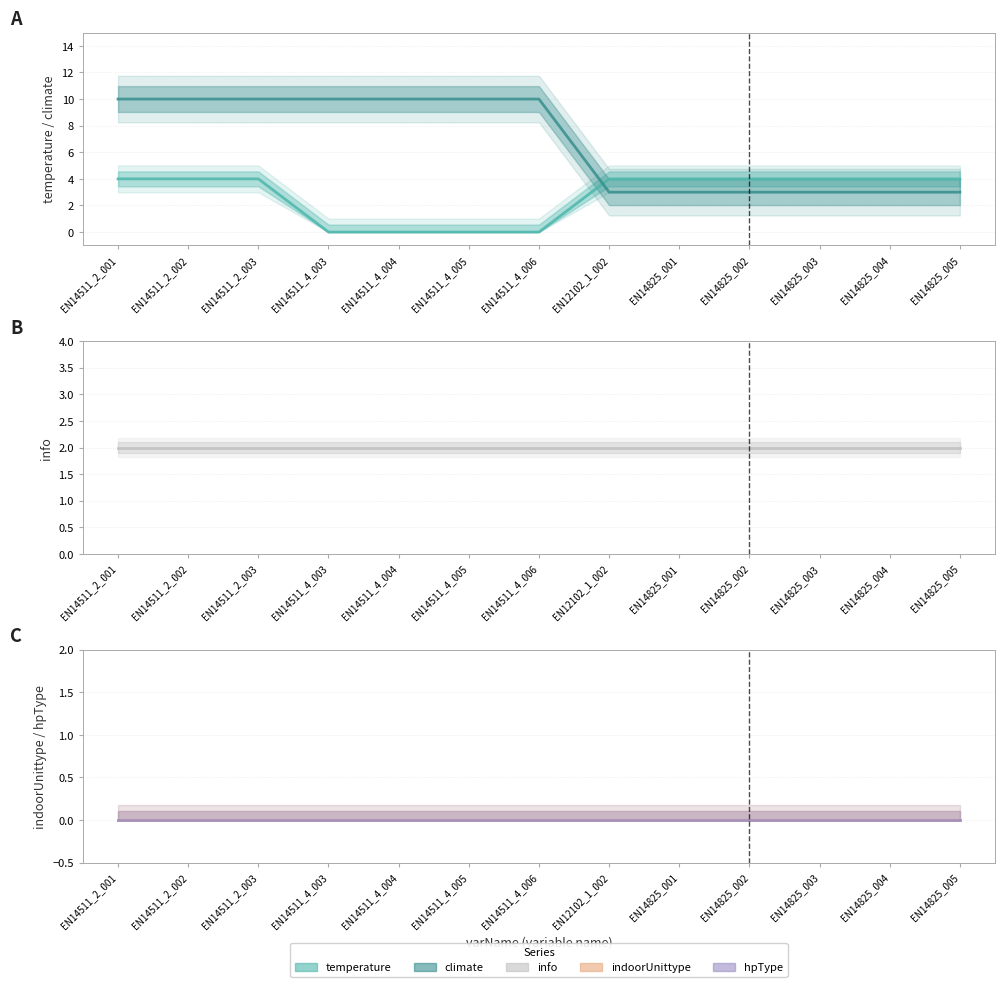

Reading left to right, list all the values displayed in this chart.

temperature: 4	4	4	0	0	0	0	4	4	4	4	4	4
climate: 10	10	10	10	10	10	10	3	3	3	3	3	3
info: 2	2	2	2	2	2	2	2	2	2	2	2	2
indoorUnittype: 0	0	0	0	0	0	0	0	0	0	0	0	0
hpType: 0	0	0	0	0	0	0	0	0	0	0	0	0